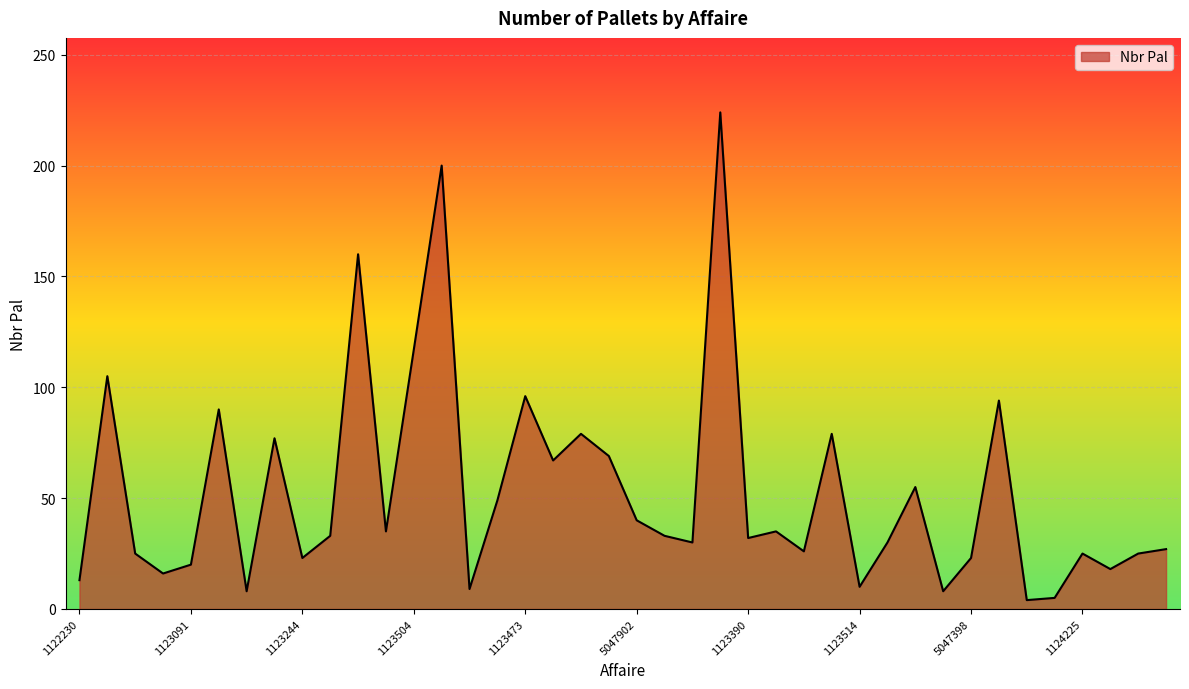

True or false: the data has more than 2 interior local peaks.

True